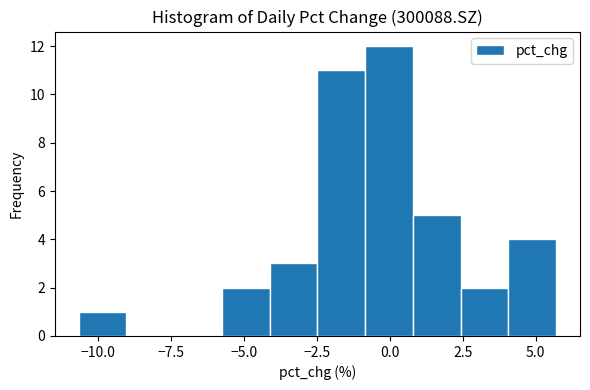

Around what value on the x-axis is the tallest bar? Give the approximate position of its centre, as read against the axis.

0.0